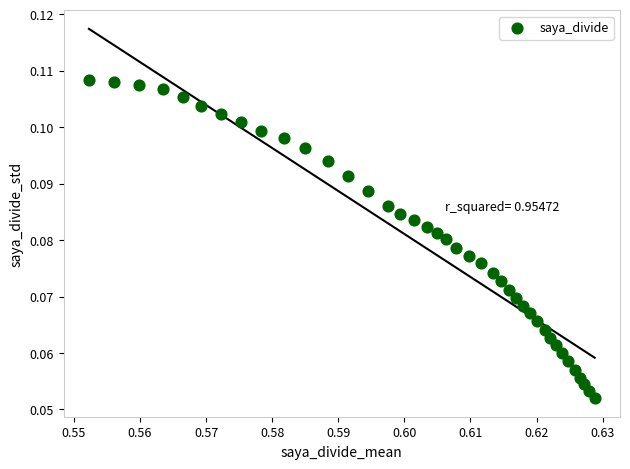

Count the number of points in this scatter plot.

40